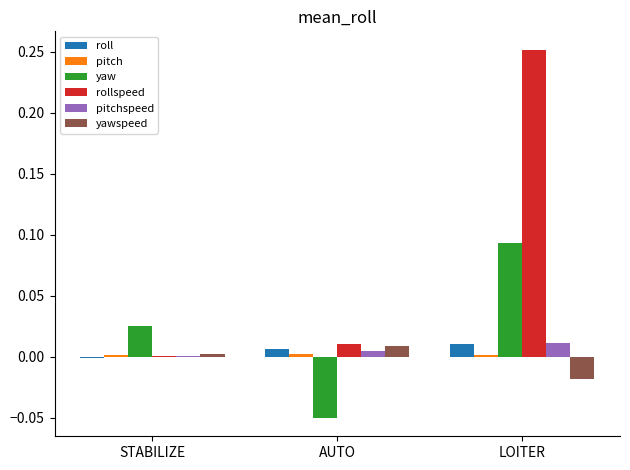

Between STABILIZE and AUTO, which series saw the biggest shift?

yaw